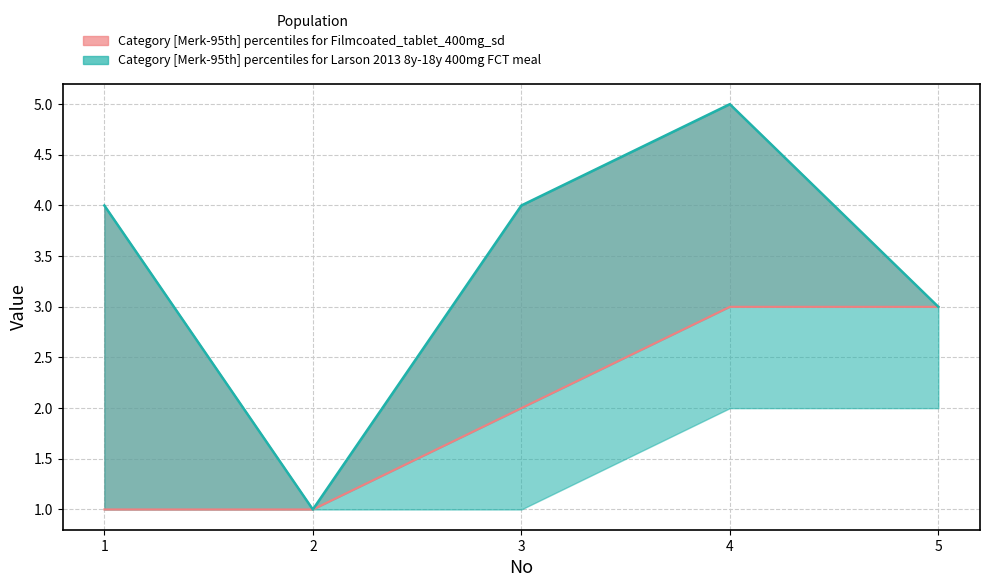

How many data points in Merk are less than 2?

2